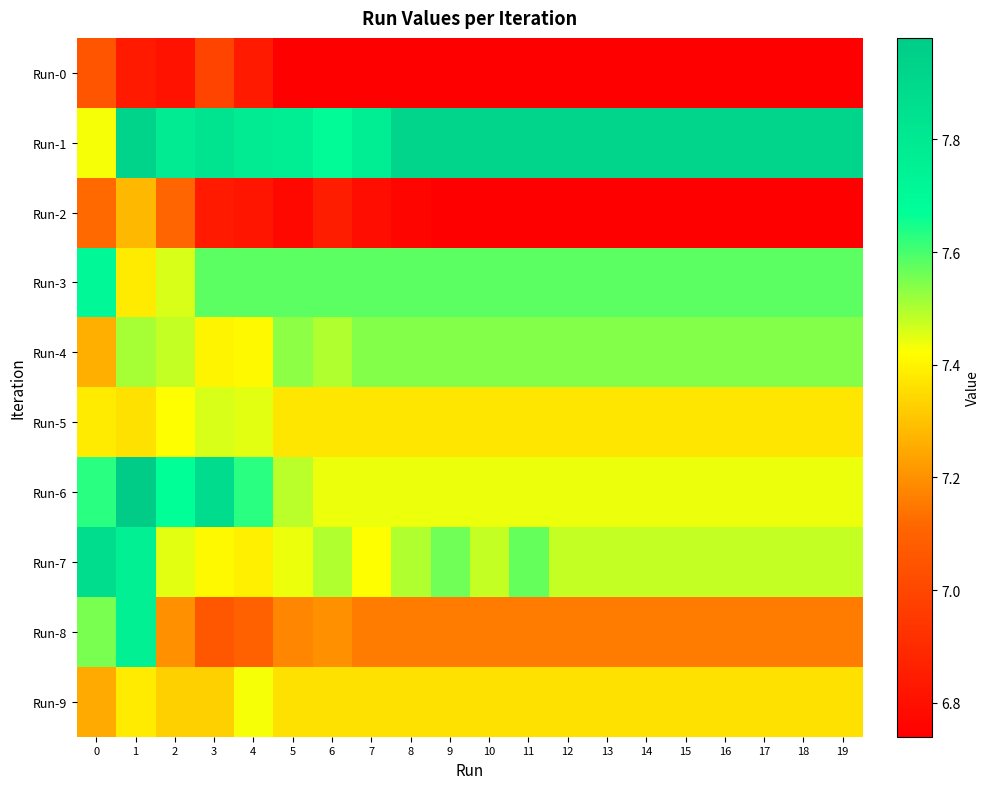

Reading right to left, what are all the values shown in this chart?

Run-0: 19=6.7	18=6.7	17=6.7	16=6.7	15=6.7	14=6.7	13=6.7	12=6.7	11=6.7	10=6.7	9=6.7	8=6.7	7=6.7	6=6.7	5=6.7	4=6.8	3=7.0	2=6.8	1=6.8	0=7.0
Run-1: 19=7.9	18=7.9	17=7.9	16=7.9	15=7.9	14=7.9	13=7.9	12=7.9	11=7.9	10=7.9	9=7.9	8=7.9	7=7.8	6=7.7	5=7.8	4=7.8	3=7.8	2=7.8	1=7.9	0=7.4
Run-2: 19=6.7	18=6.7	17=6.7	16=6.7	15=6.7	14=6.7	13=6.7	12=6.7	11=6.7	10=6.7	9=6.7	8=6.8	7=6.8	6=6.8	5=6.8	4=6.8	3=6.8	2=7.1	1=7.3	0=7.1
Run-3: 19=7.6	18=7.6	17=7.6	16=7.6	15=7.6	14=7.6	13=7.6	12=7.6	11=7.6	10=7.6	9=7.6	8=7.6	7=7.6	6=7.6	5=7.6	4=7.6	3=7.6	2=7.5	1=7.4	0=7.7
Run-4: 19=7.5	18=7.5	17=7.5	16=7.5	15=7.5	14=7.5	13=7.5	12=7.5	11=7.5	10=7.5	9=7.5	8=7.5	7=7.5	6=7.5	5=7.5	4=7.4	3=7.4	2=7.5	1=7.5	0=7.3
Run-5: 19=7.4	18=7.4	17=7.4	16=7.4	15=7.4	14=7.4	13=7.4	12=7.4	11=7.4	10=7.4	9=7.4	8=7.4	7=7.4	6=7.4	5=7.4	4=7.5	3=7.5	2=7.4	1=7.4	0=7.4
Run-6: 19=7.4	18=7.4	17=7.4	16=7.4	15=7.4	14=7.4	13=7.4	12=7.4	11=7.4	10=7.4	9=7.4	8=7.4	7=7.4	6=7.4	5=7.5	4=7.6	3=7.9	2=7.7	1=8.0	0=7.6
Run-7: 19=7.5	18=7.5	17=7.5	16=7.5	15=7.5	14=7.5	13=7.5	12=7.5	11=7.6	10=7.5	9=7.6	8=7.5	7=7.4	6=7.5	5=7.4	4=7.4	3=7.4	2=7.5	1=7.8	0=7.9
Run-8: 19=7.2	18=7.2	17=7.2	16=7.2	15=7.2	14=7.2	13=7.2	12=7.2	11=7.2	10=7.2	9=7.2	8=7.2	7=7.2	6=7.2	5=7.2	4=7.1	3=7.1	2=7.2	1=7.8	0=7.5
Run-9: 19=7.4	18=7.4	17=7.4	16=7.4	15=7.4	14=7.4	13=7.4	12=7.4	11=7.4	10=7.4	9=7.4	8=7.4	7=7.4	6=7.4	5=7.4	4=7.4	3=7.3	2=7.3	1=7.4	0=7.2